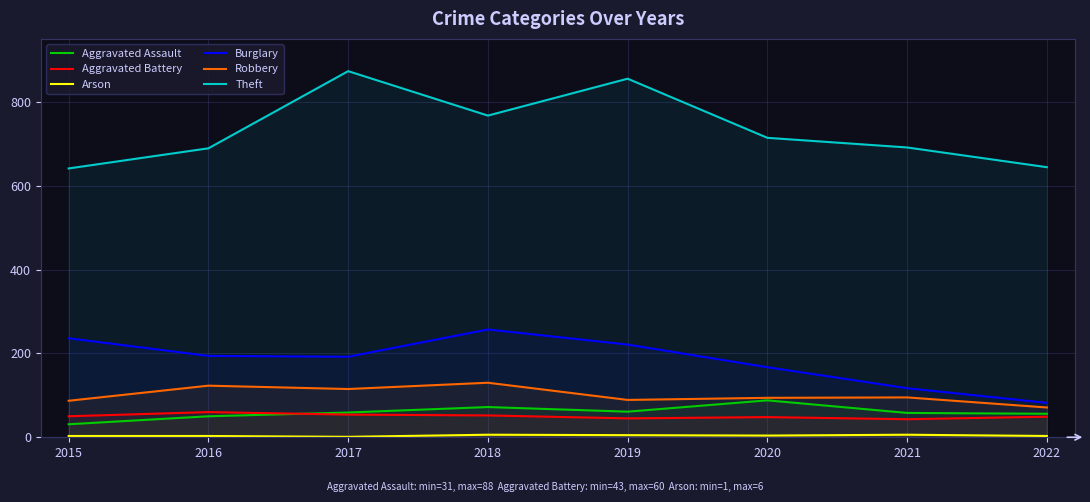

Reading right to left, what are all the values shown in this chart?

Aggravated Assault: 2022=56	2021=58	2020=88	2019=61	2018=72	2017=59	2016=50	2015=31
Aggravated Battery: 2022=49	2021=43	2020=48	2019=45	2018=52	2017=54	2016=60	2015=50
Arson: 2022=3	2021=6	2020=4	2019=5	2018=6	2017=1	2016=3	2015=3
Burglary: 2022=82	2021=117	2020=167	2019=221	2018=257	2017=192	2016=194	2015=236
Robbery: 2022=71	2021=95	2020=94	2019=89	2018=130	2017=115	2016=123	2015=87
Theft: 2022=644	2021=691	2020=714	2019=855	2018=767	2017=873	2016=689	2015=641